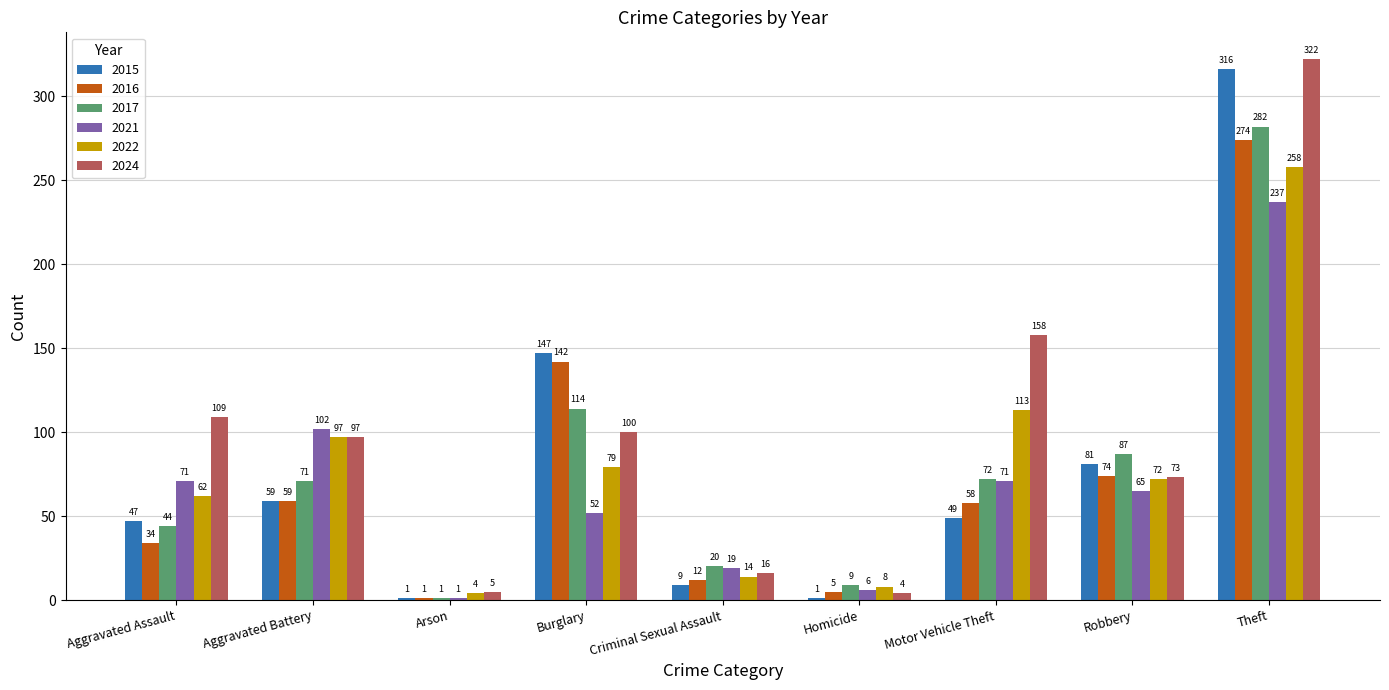

What is the average value of the 2016 series?

73